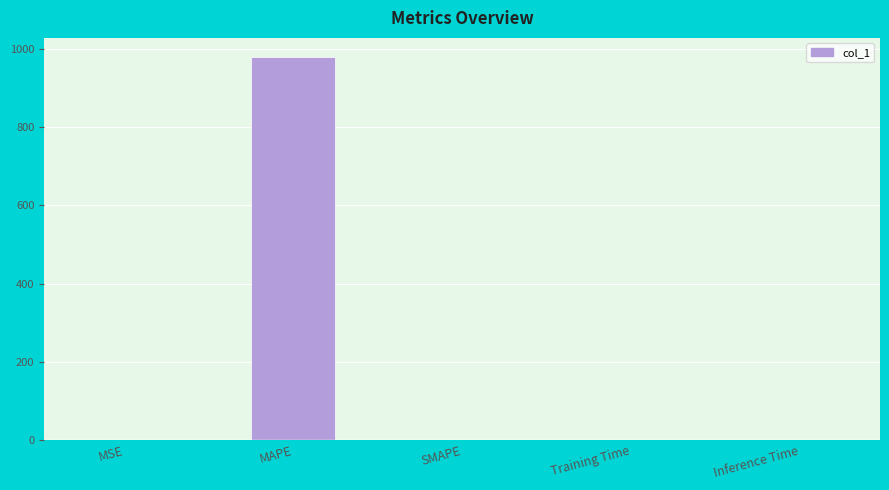

Read the value at Training Time.

0.1